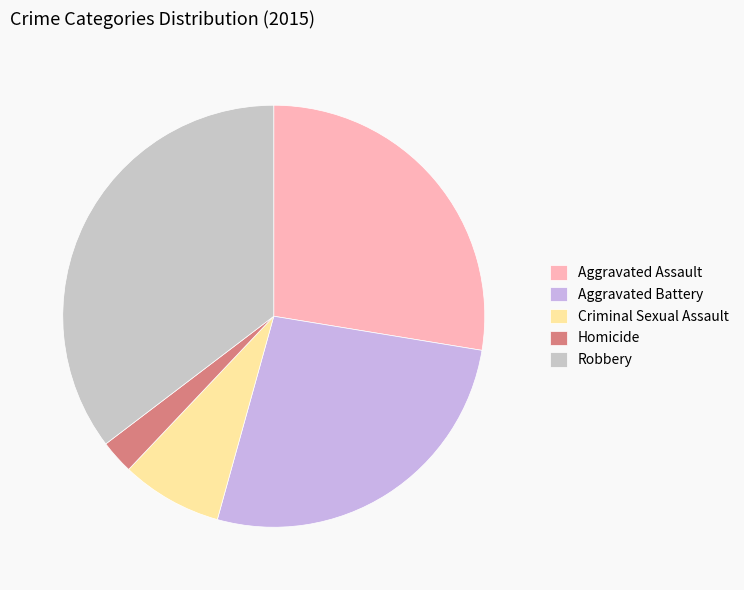

To the nearest percent, what is the difference between the largest and smallest slice percentages?

33%